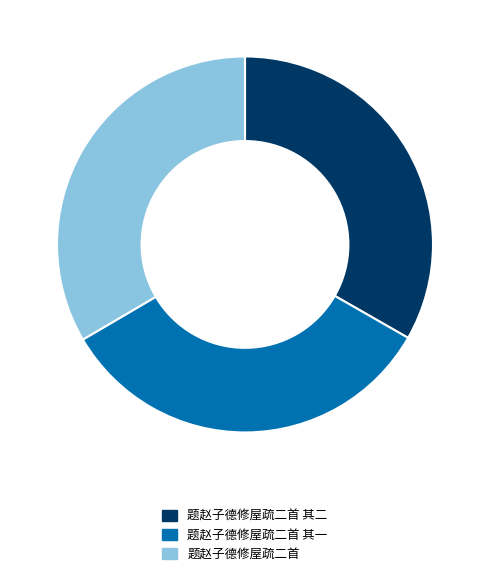

How many segments does this pie chart have?

3